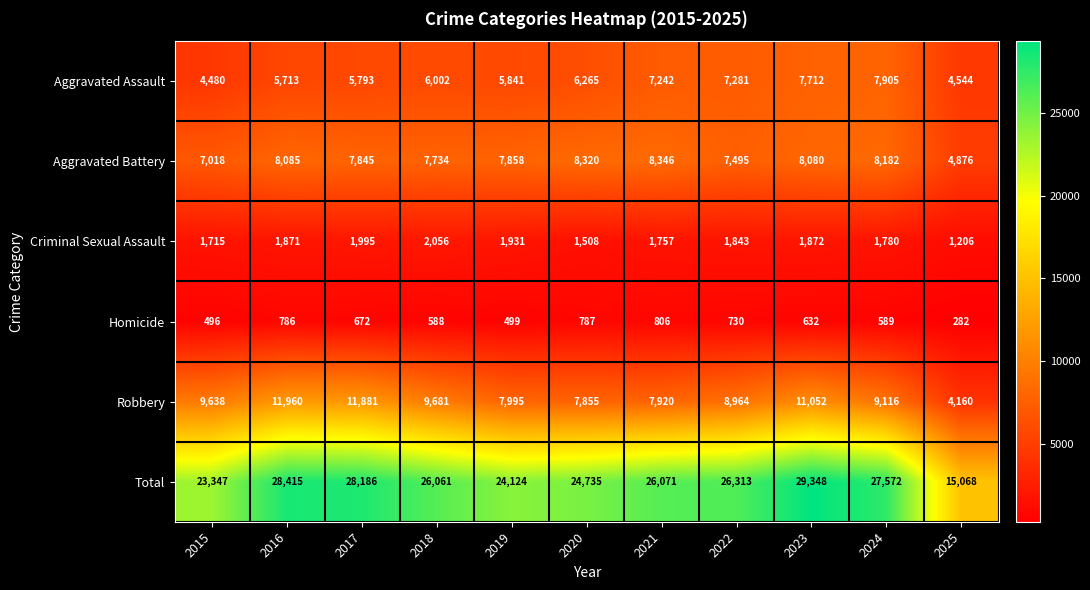

At which category does the chart reach its minimum across all series?

2025